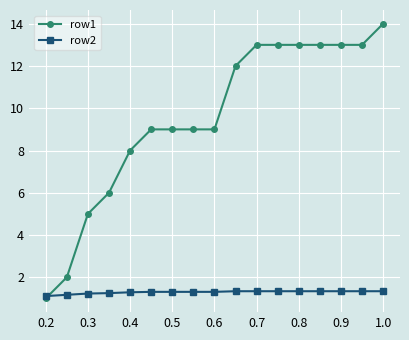

How many lines are shown in the chart?

2